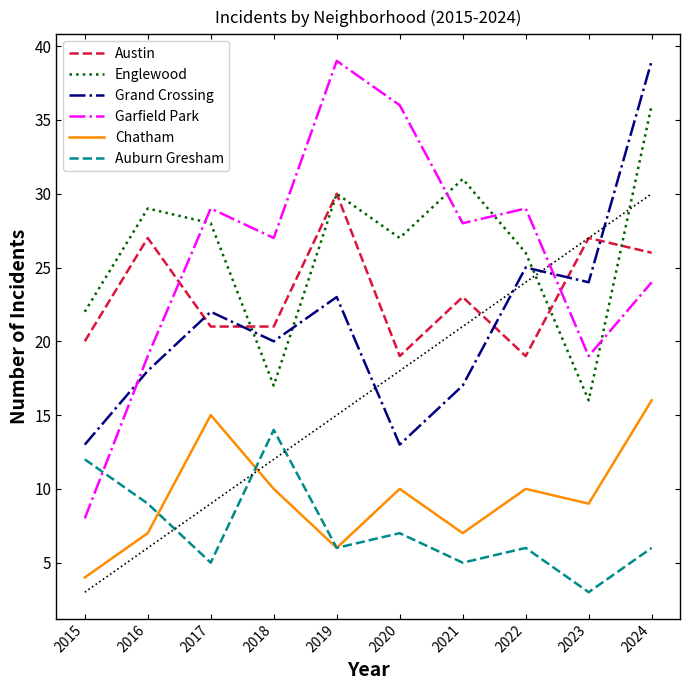

The Austin series shows 9 at 2017. True or false?

False